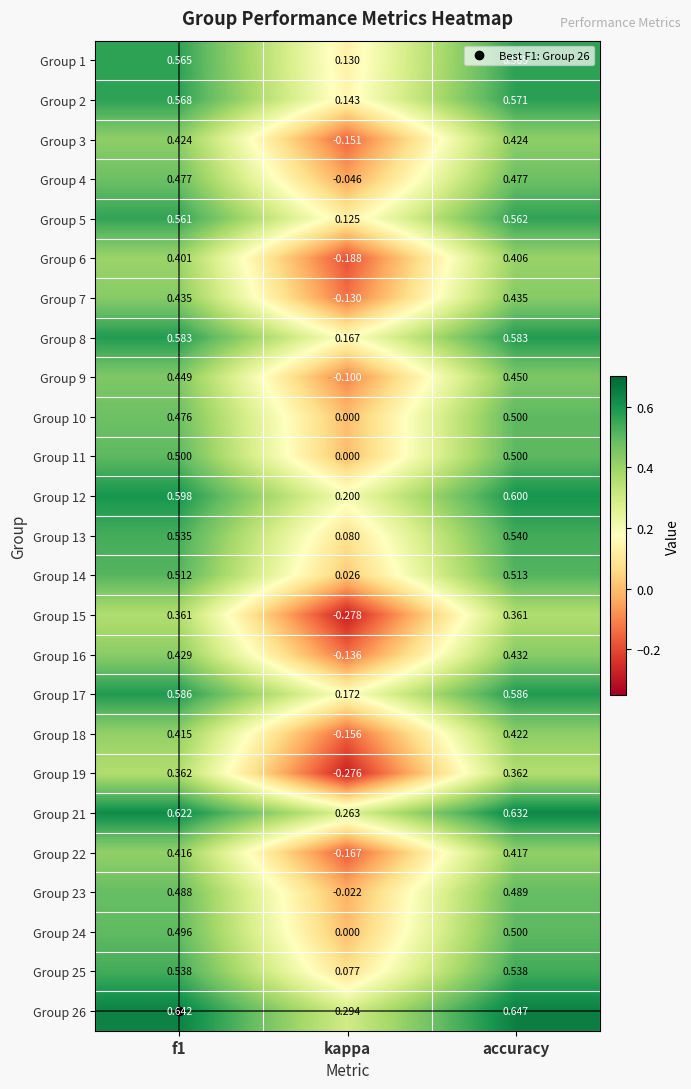

Which label corresponds to the largest value in the chart?

accuracy